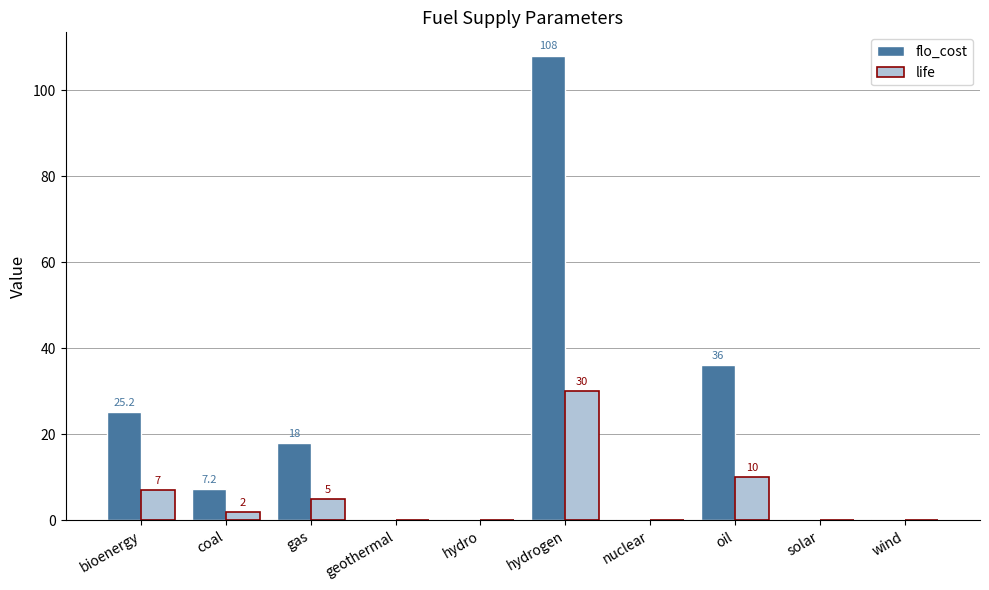

How many data points does each series have?

10